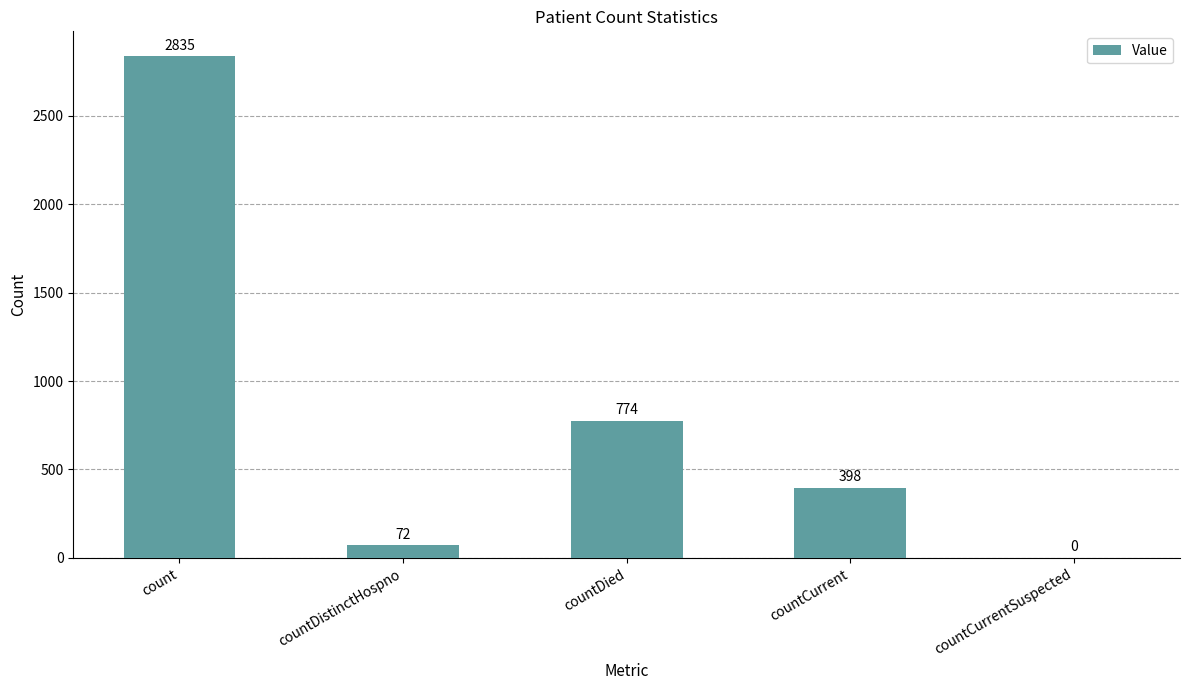

Is it true that the value at countDied is 1011?

False